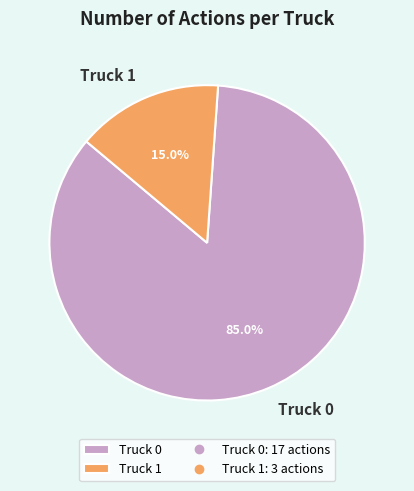

The Truck 0 slice represents 95% of the pie. True or false?

False